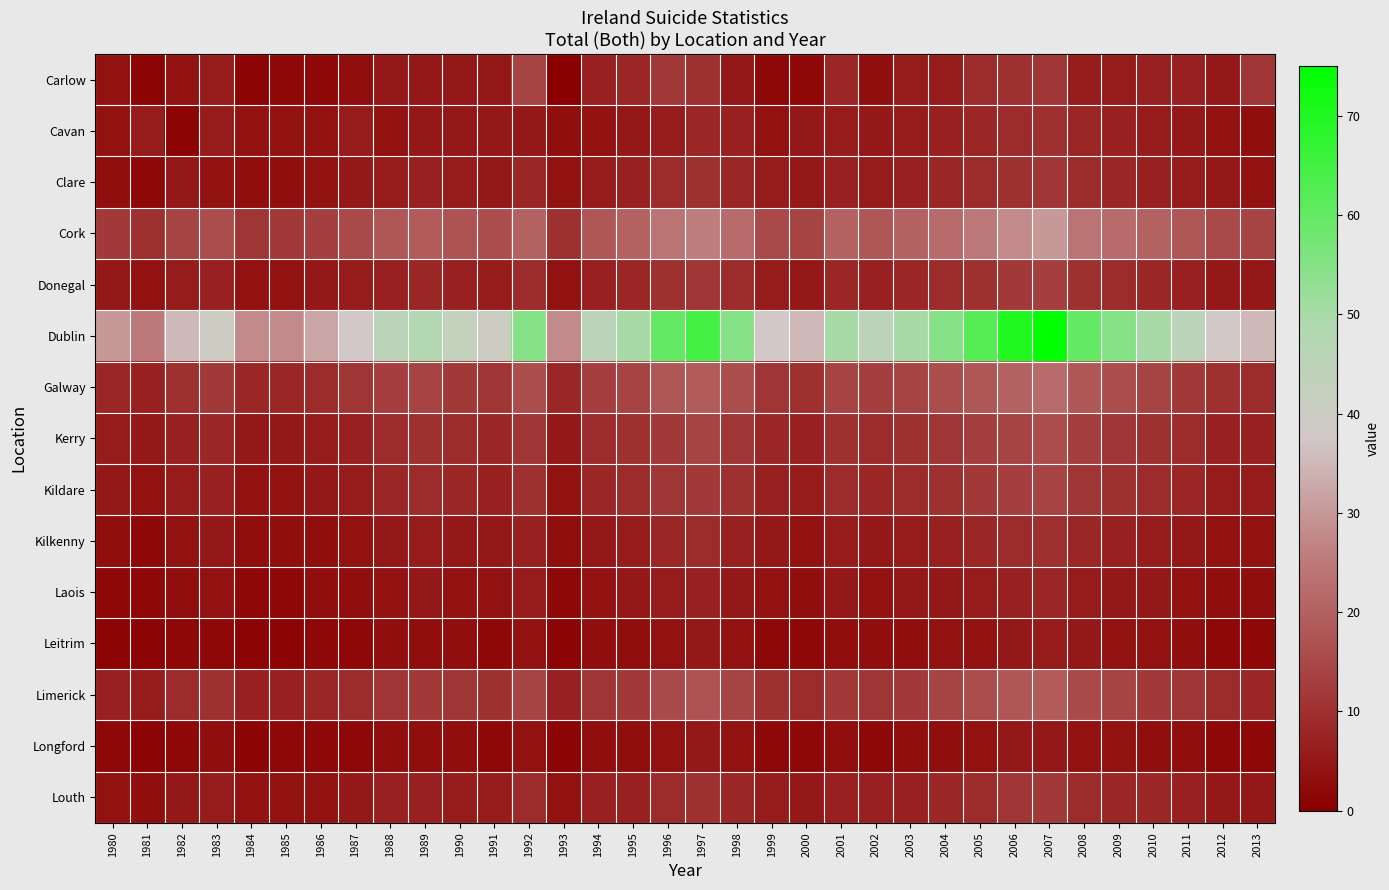

At which category is the sum across all series the highest?

2007